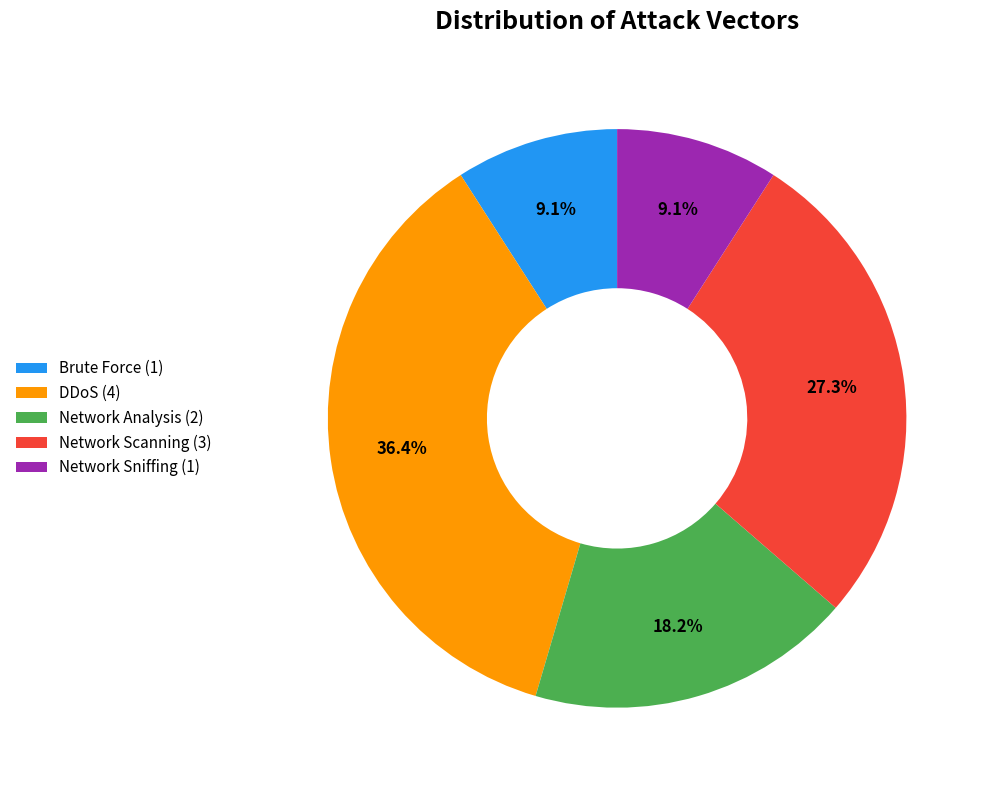

Is Network Scanning the majority of the pie?

No